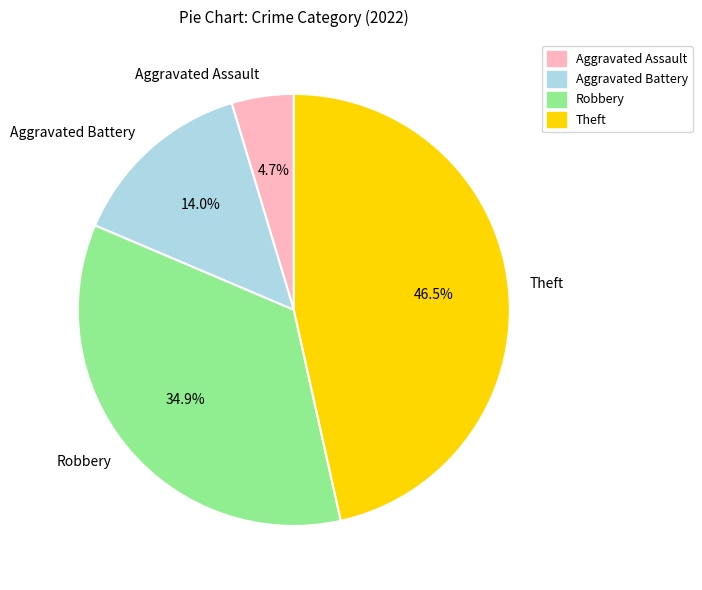

Count the number of slices in the pie.

4